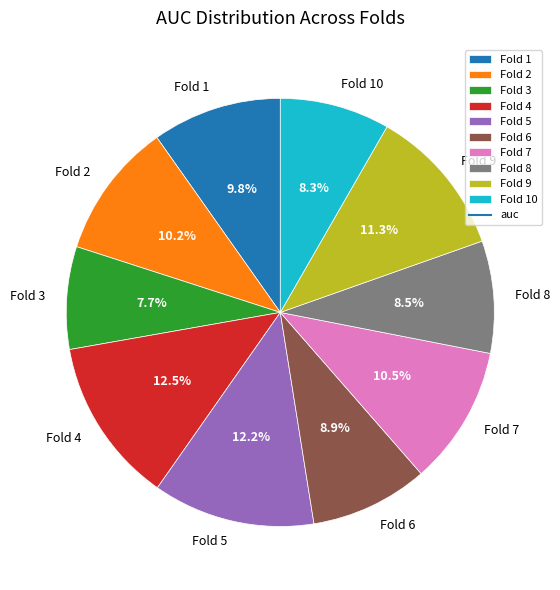

To the nearest percent, what is the combined percentage of Fold 6 and Fold 8?

17%